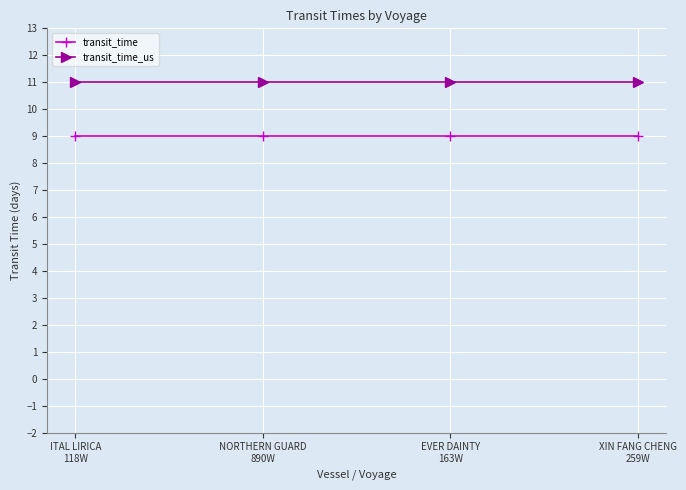

What is the difference between the highest and lowest values at NORTHERN GUARD
890W?

2